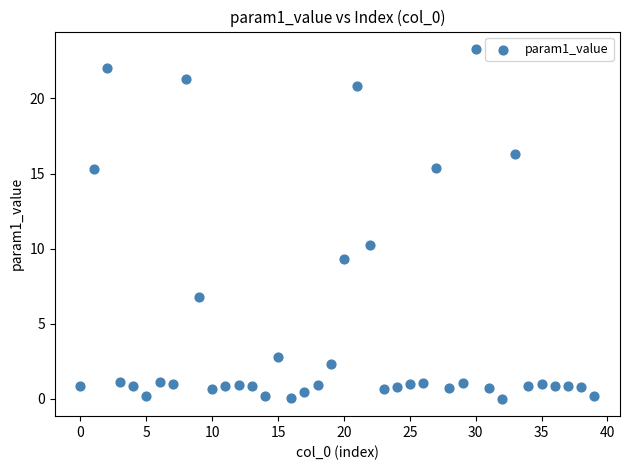

What Y value in the scatter plot is closest to 11?

10.3